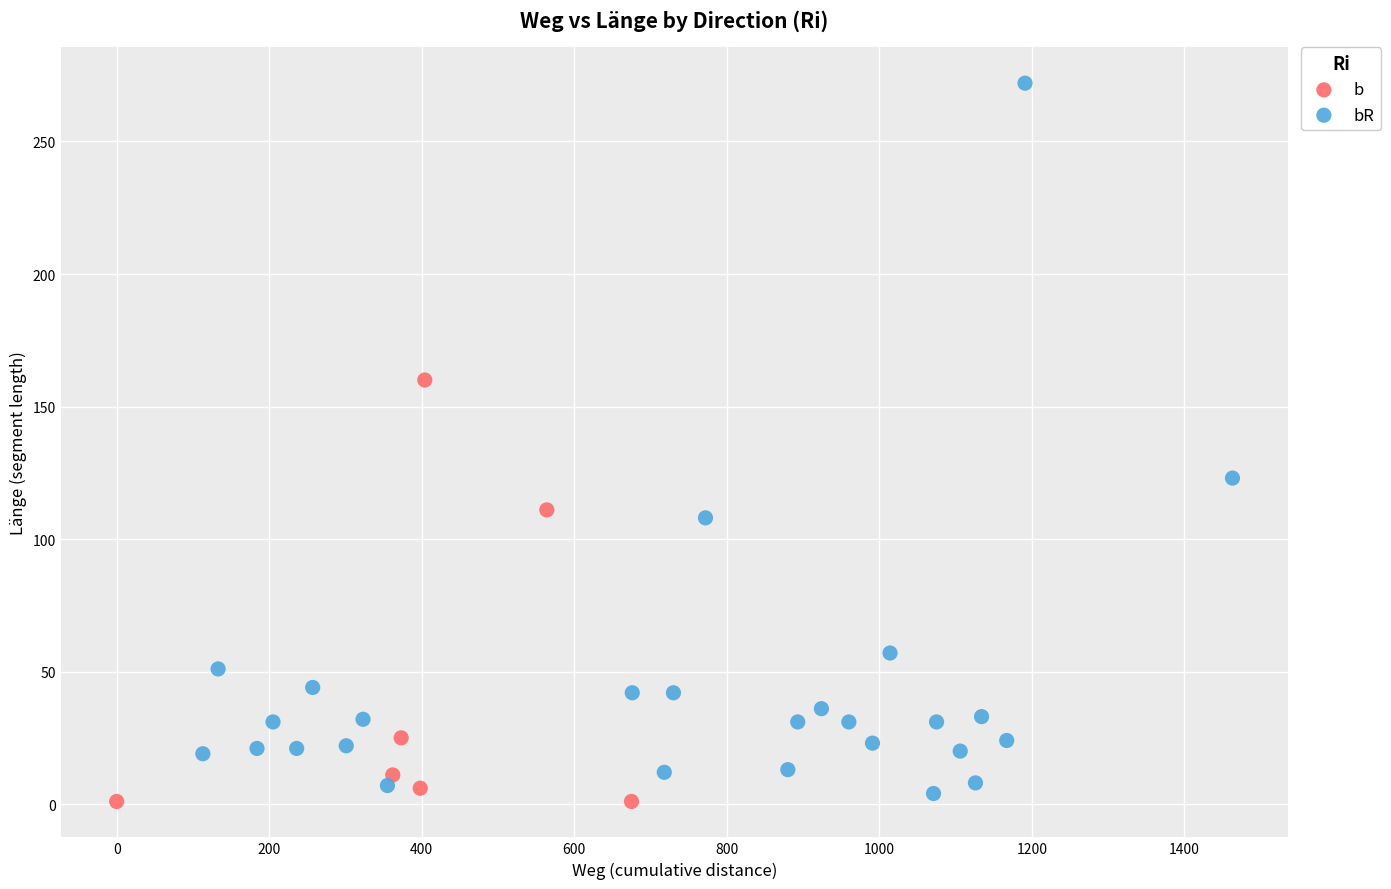

Which series contains the highest Y value?

bR